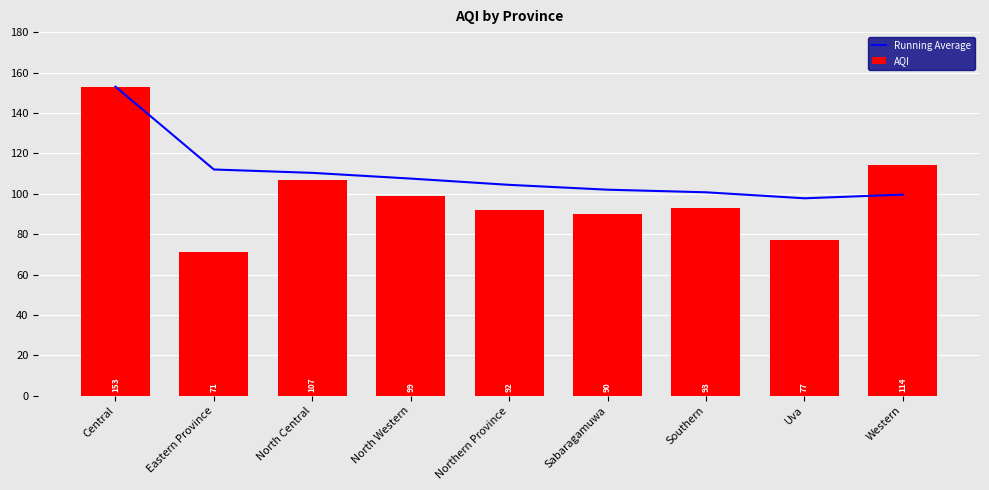

True or false: AQI has a value of 107 at North Central.

True